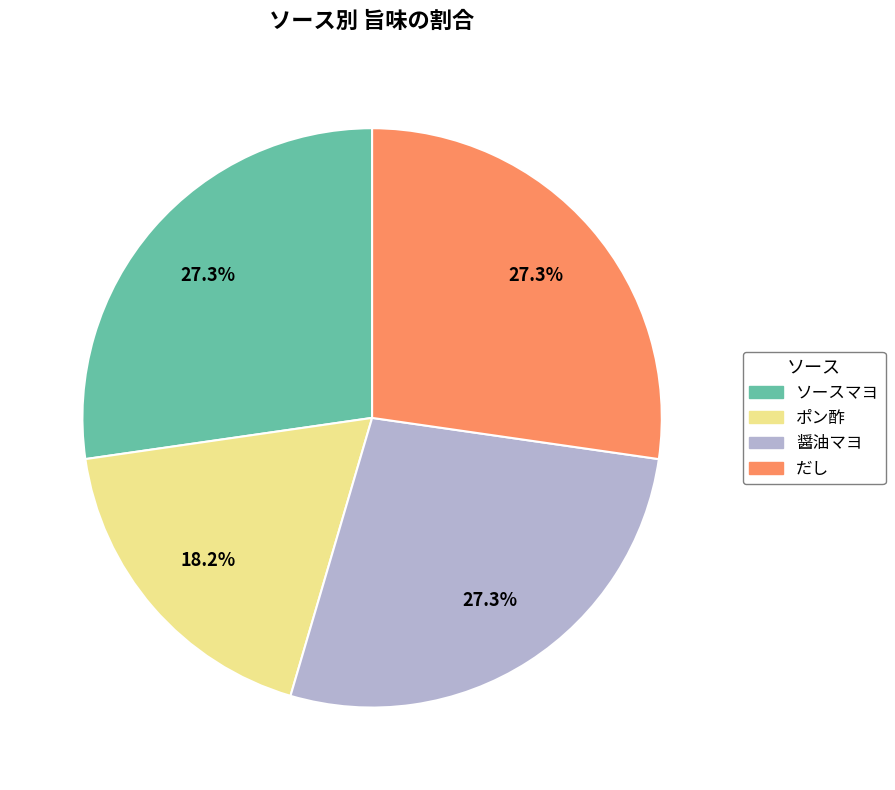

Does any single category account for the majority?

No